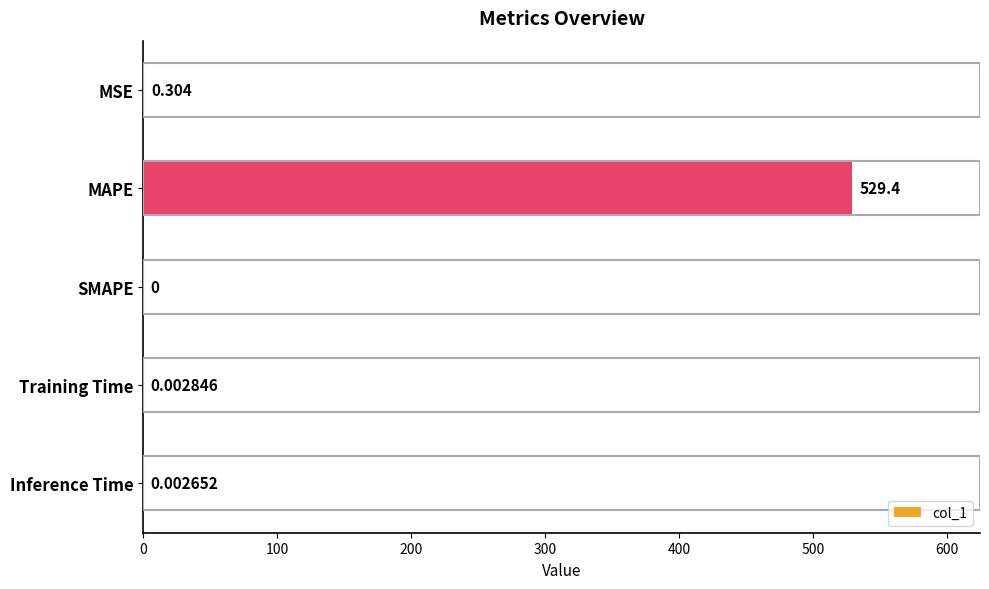

At which label is the value closest to 264?

MSE